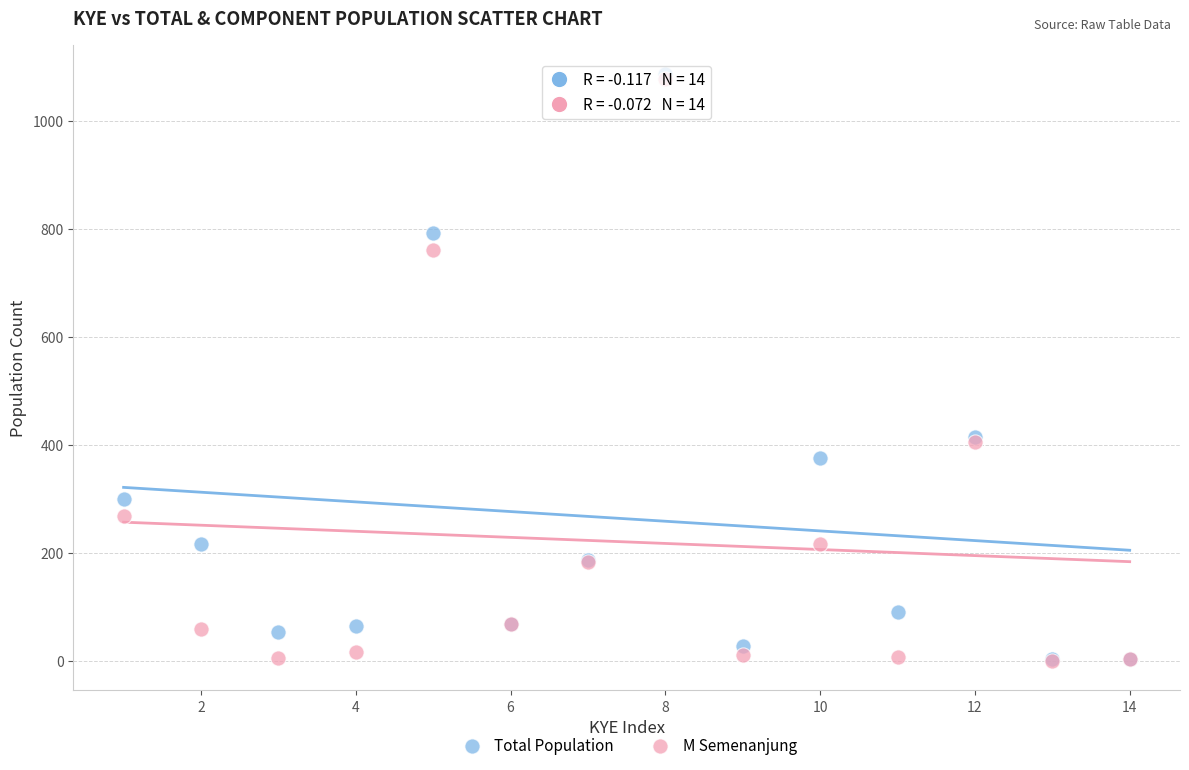

Which series has the largest Y range (max minus min)?

Total Population